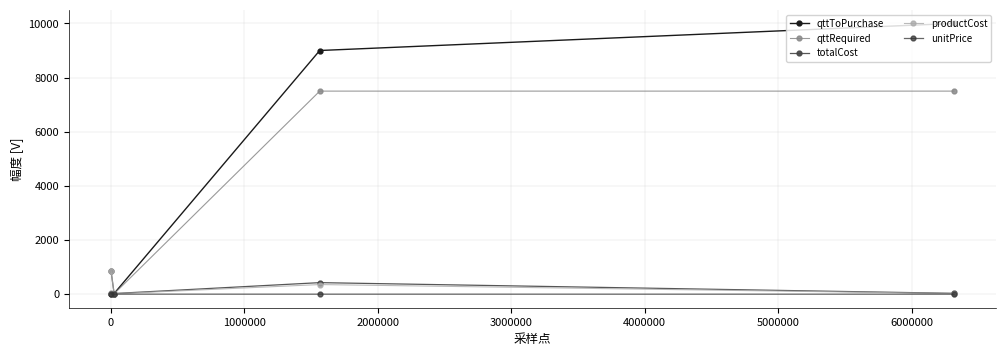

Which series has the widest spread of values?

qttToPurchase